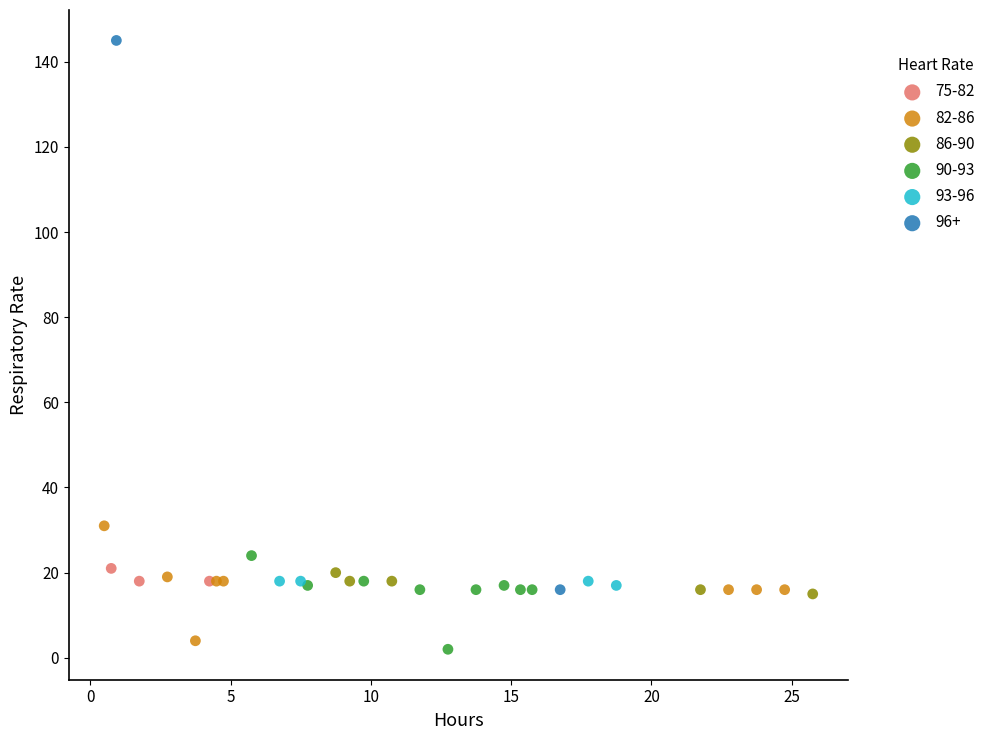

Which series contains the lowest Y value?

90-93